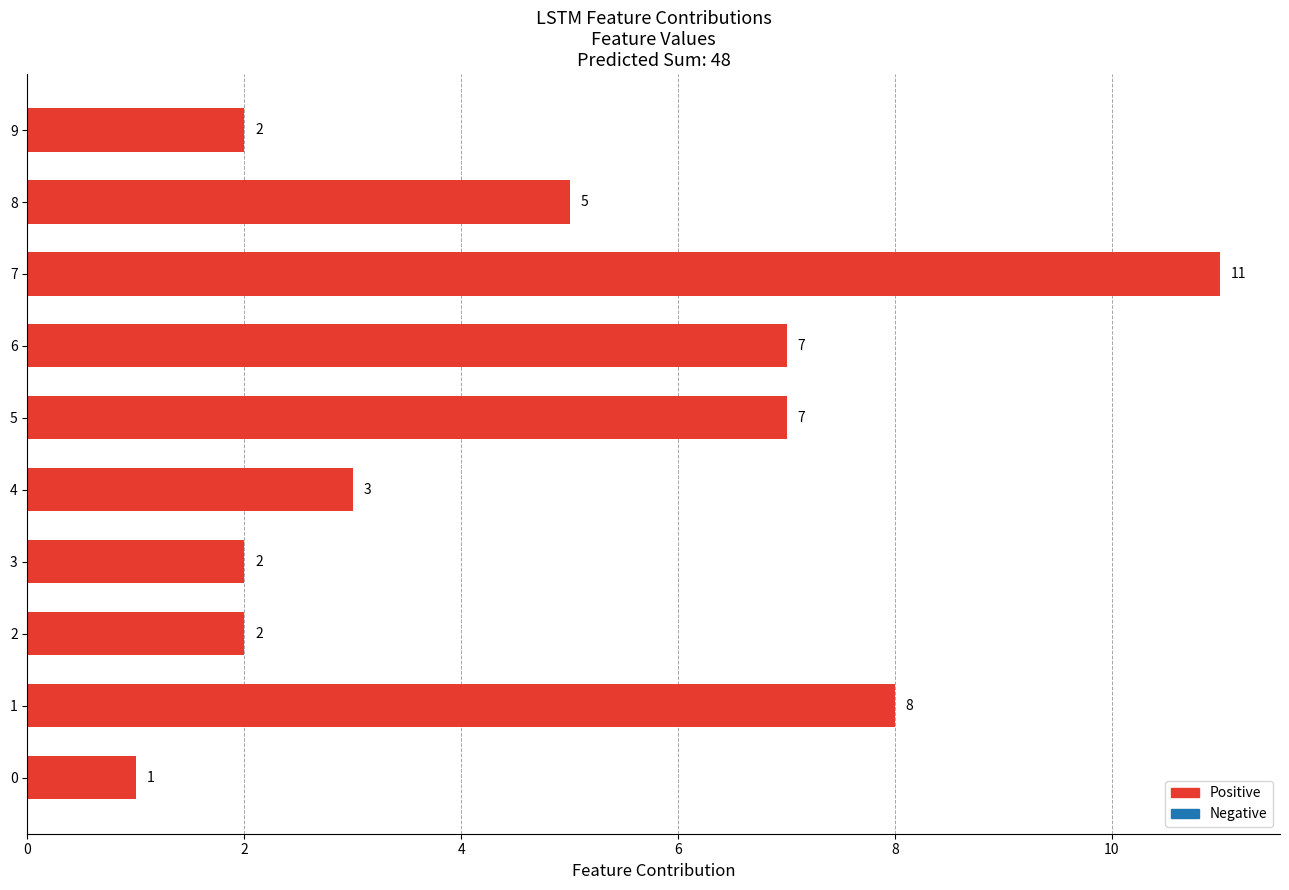

Count the values in the range 2 to 7.

7